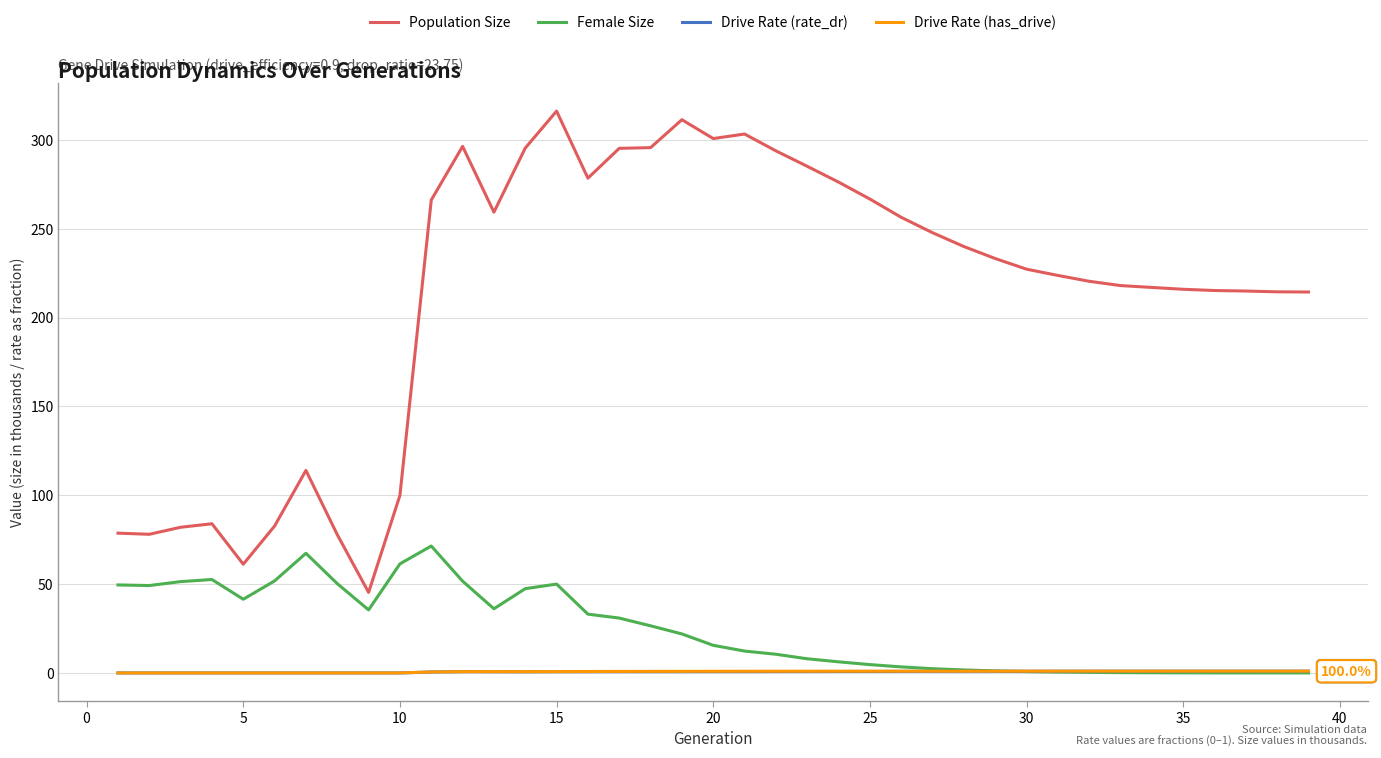

What is the greatest value displayed?

316.2